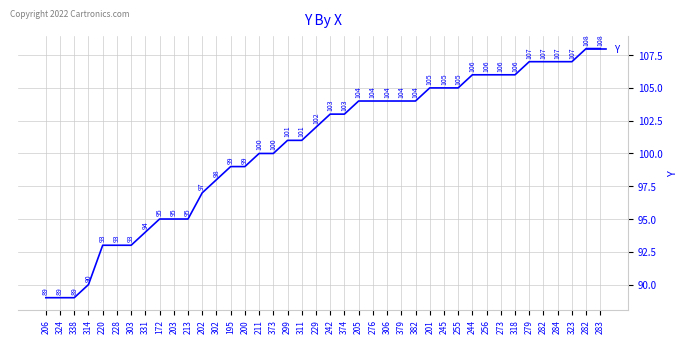

Does the chart have visible grid lines?

Yes